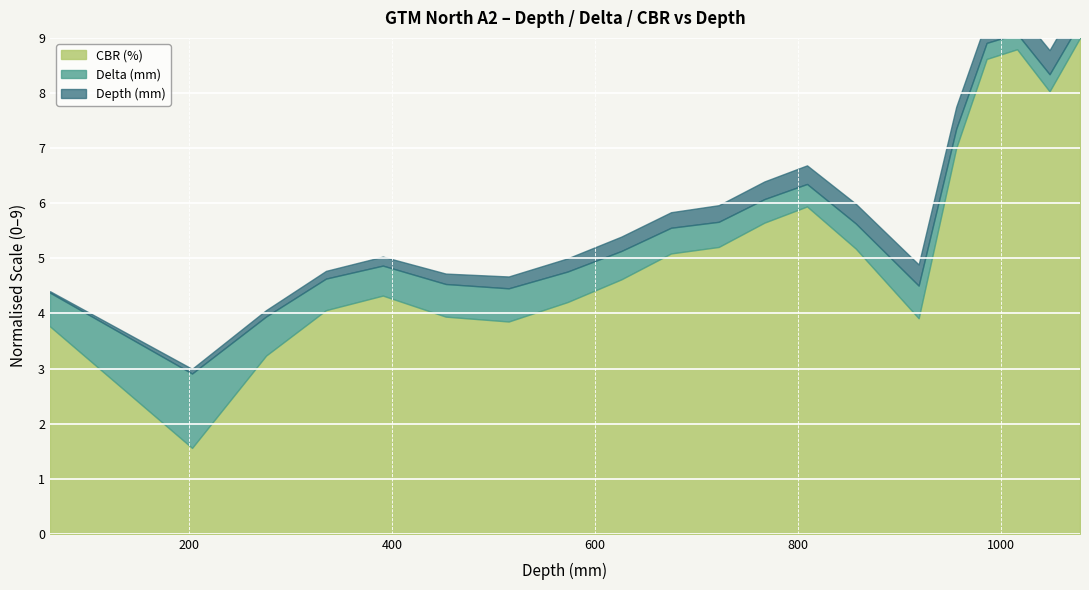

Reading left to right, extract all data points from this chart.

Depth (mm): 63.0	203.0	276.0	335.0	391.0	453.0	515.0	573.0	626.0	675.0	722.0	767.0	809.0	857.0	919.0	956.0	986.0	1016.0	1048.0	1078.0
Delta (mm): 63.0	139.0	73.0	59.0	56.0	61.0	62.0	57.0	53.0	48.0	47.0	44.0	42.0	47.0	61.0	36.0	30.0	29.0	32.0	29.0
CBR (%): 1.3	0.5	1.1	1.4	1.5	1.3	1.3	1.4	1.6	1.7	1.8	1.9	2.0	1.8	1.3	2.4	2.9	3.0	2.7	3.1